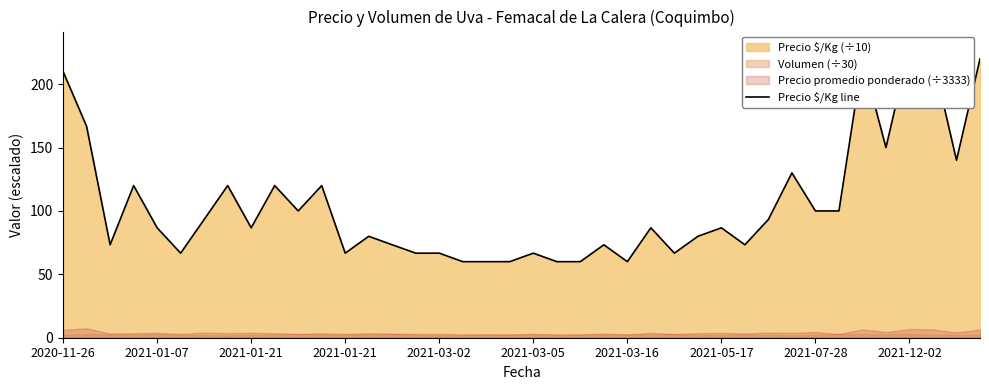

The value at 13 is 80.0. True or false?

True